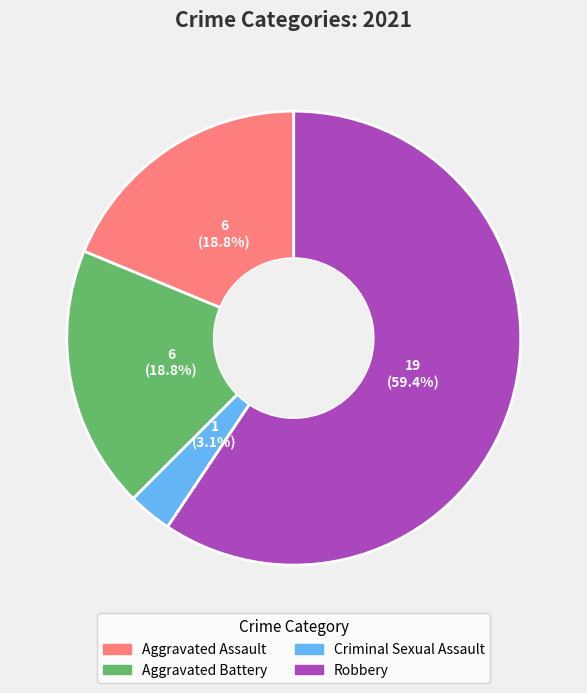

Does any single category account for the majority?

Yes